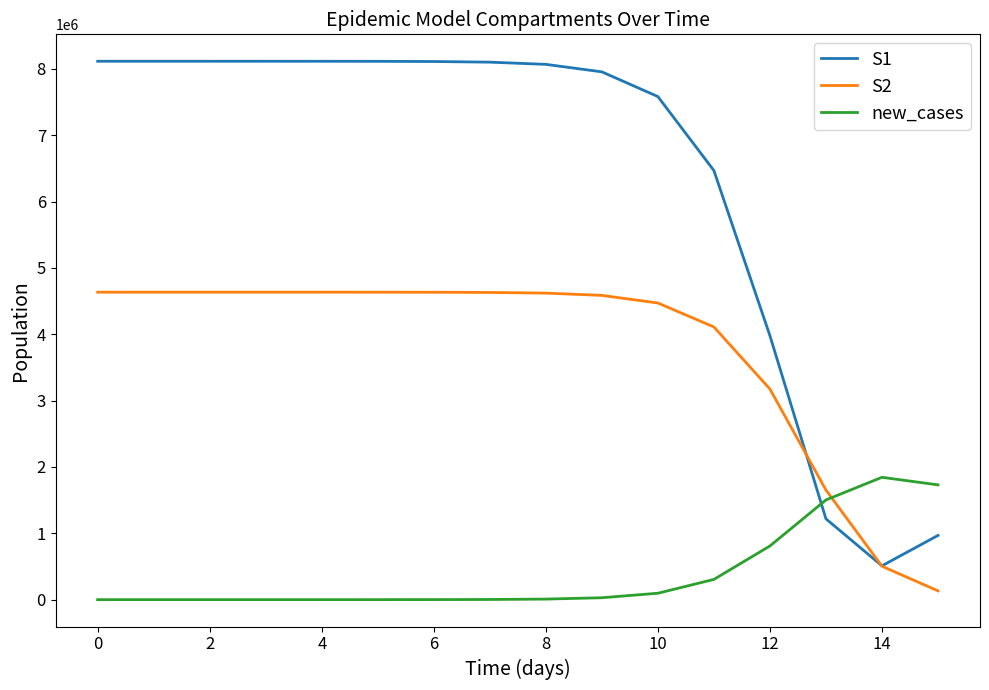

Which series has the largest total across all categories?

S1